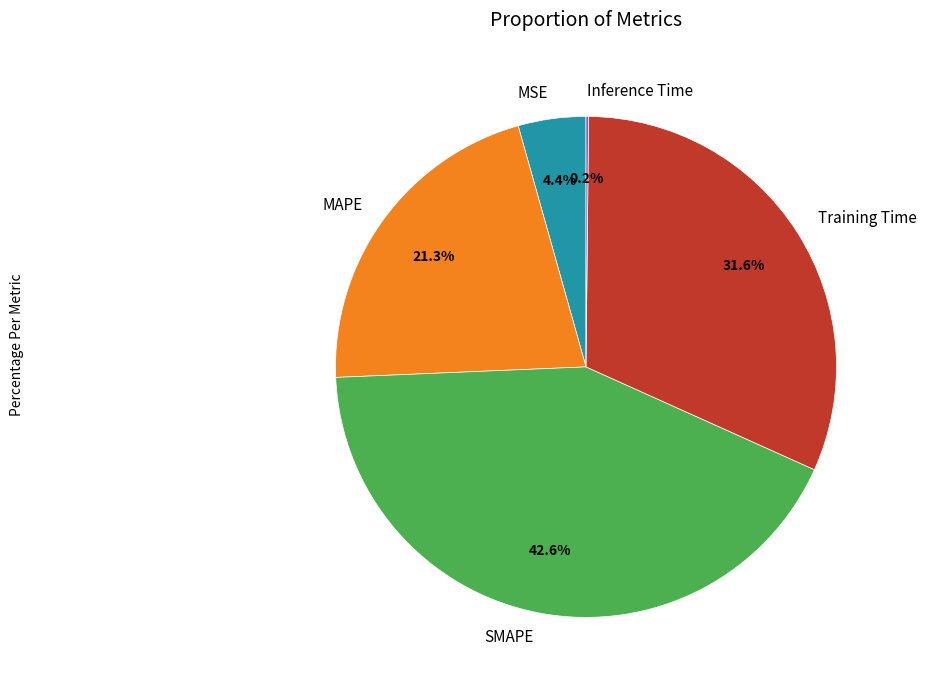

Is the sum of MAPE and MSE greater than half?

No